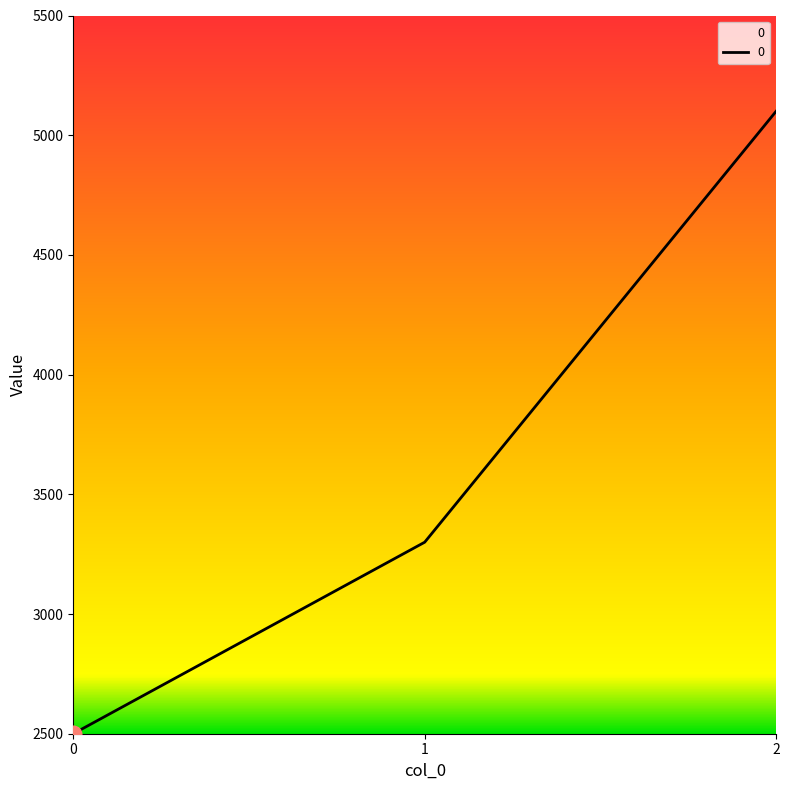

Between 1 and 2, which is larger?

2